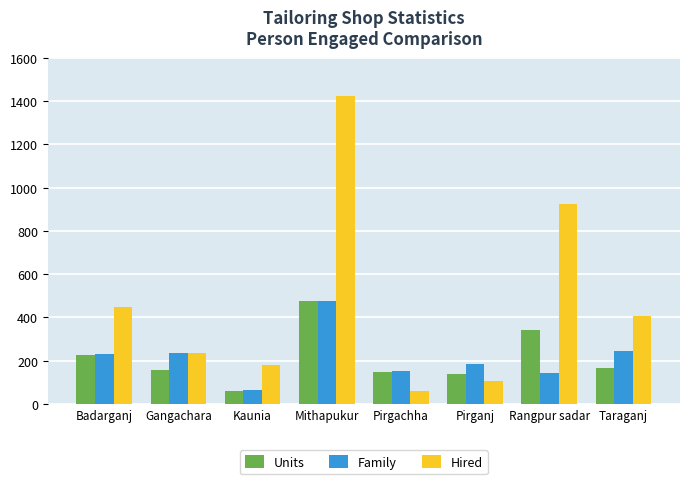

The value of Hired at Kaunia is 180. True or false?

True